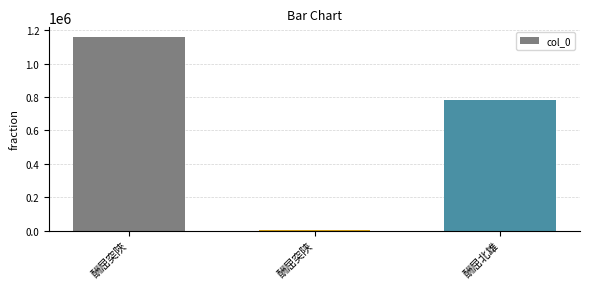

Which label corresponds to the largest value in the chart?

酬屈突陜